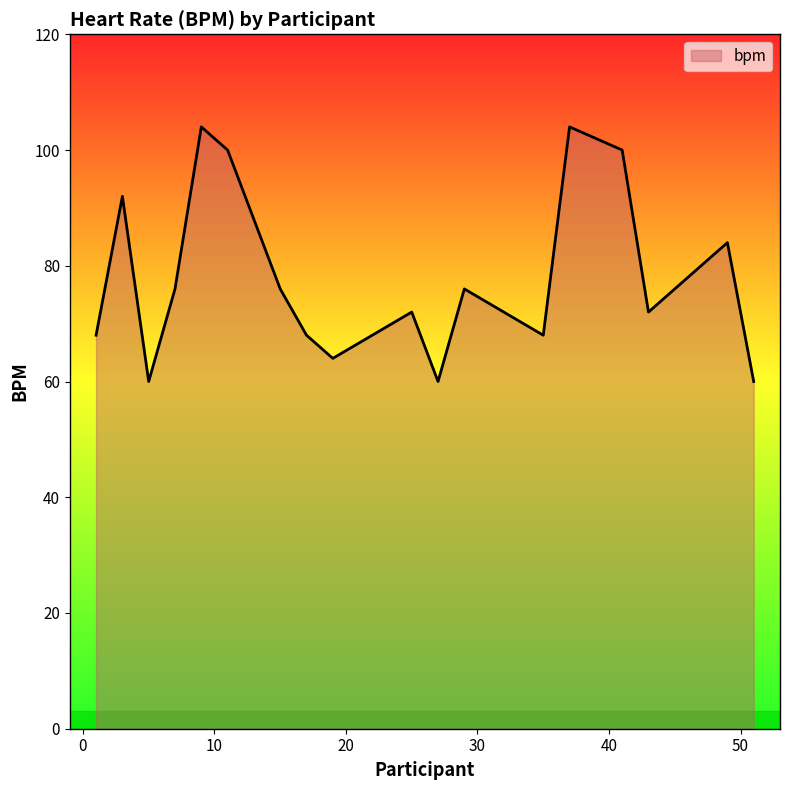

What is the difference between the maximum and minimum values?

44